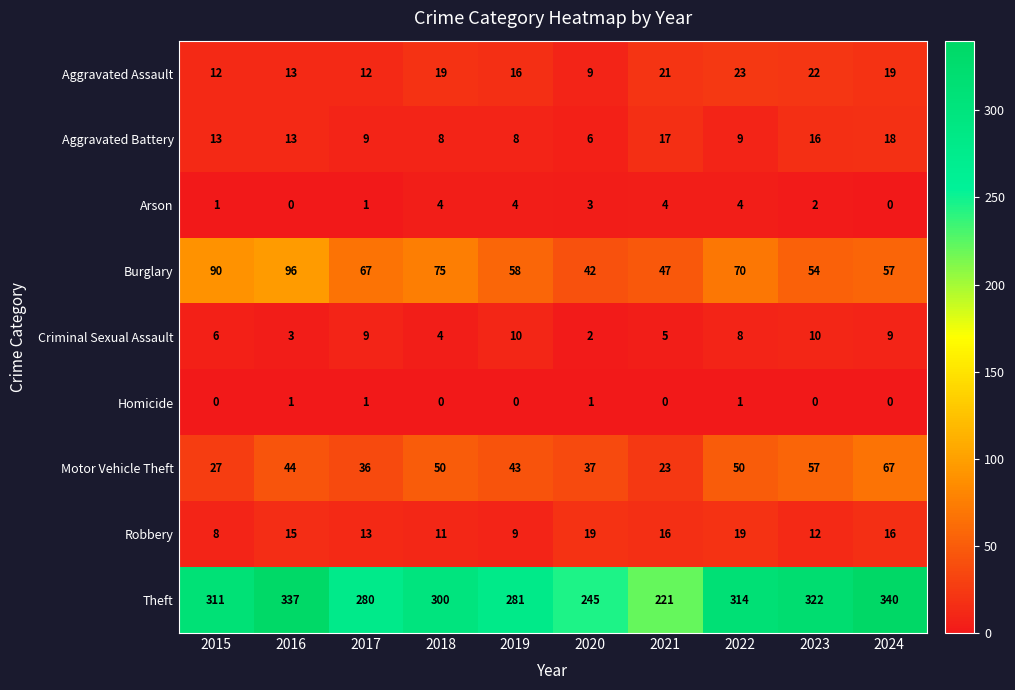

How many series are shown in this chart?

9